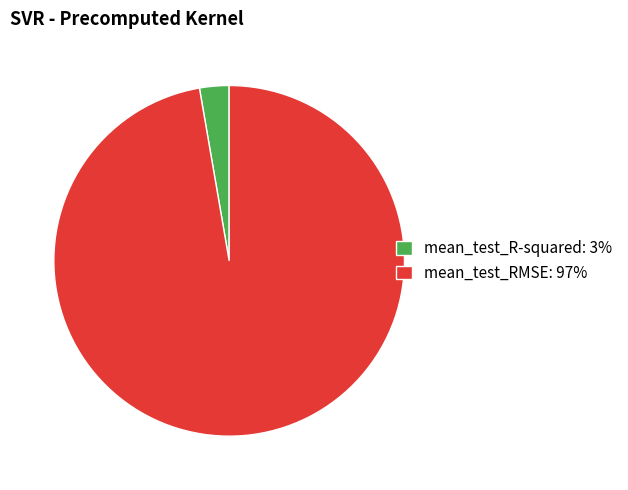

Is it true that mean_test_RMSE: 97% is 87% of the pie?

False